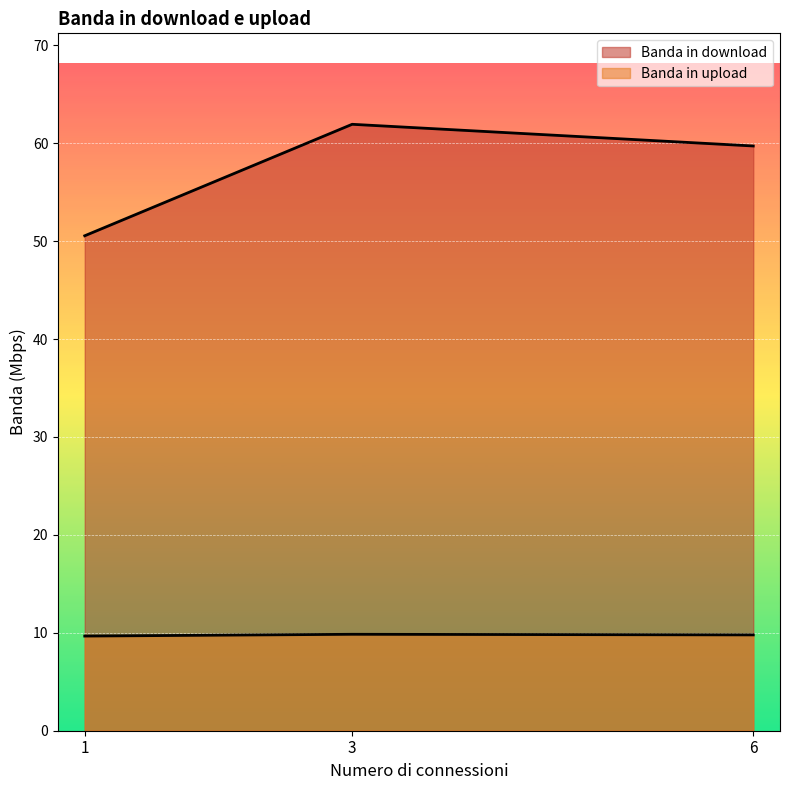

The Banda in upload series shows 9.8 at 3. True or false?

True